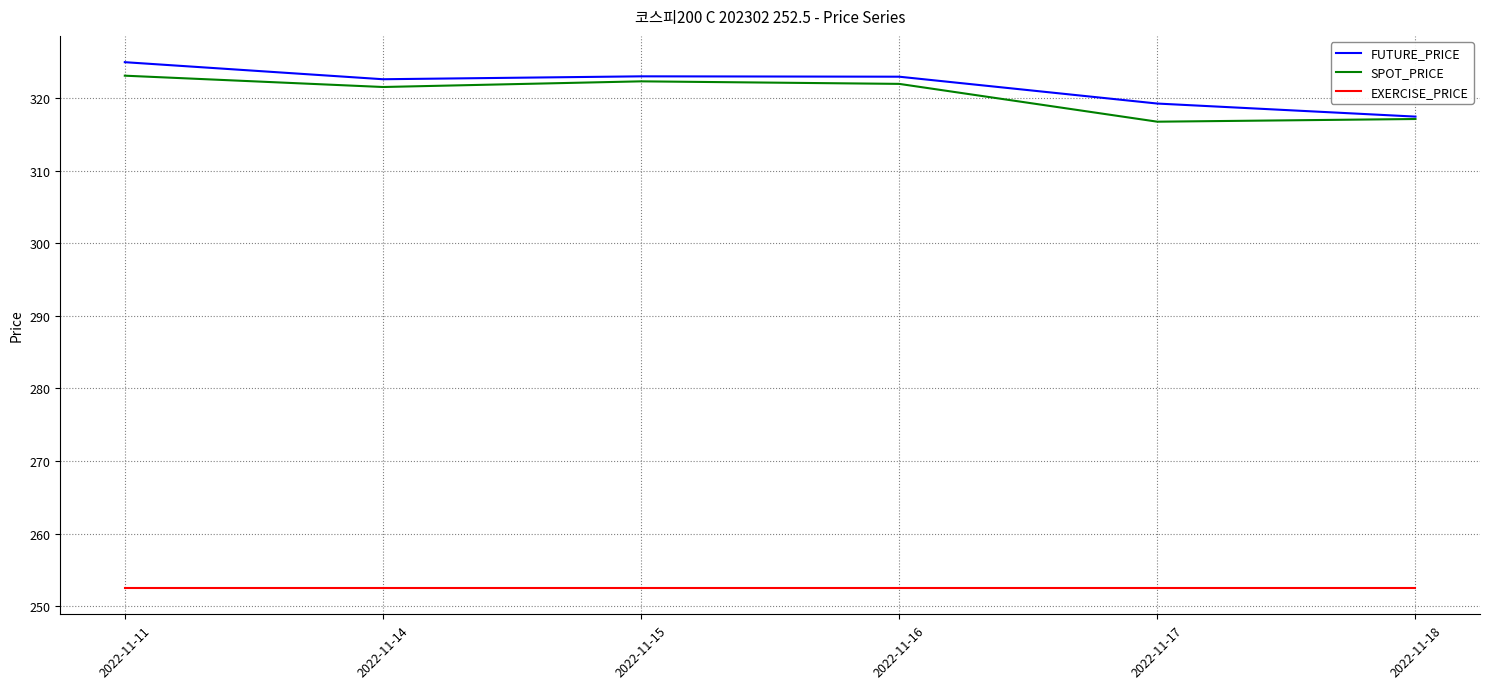

The value of SPOT_PRICE at 2022-11-17 is 467.3. True or false?

False